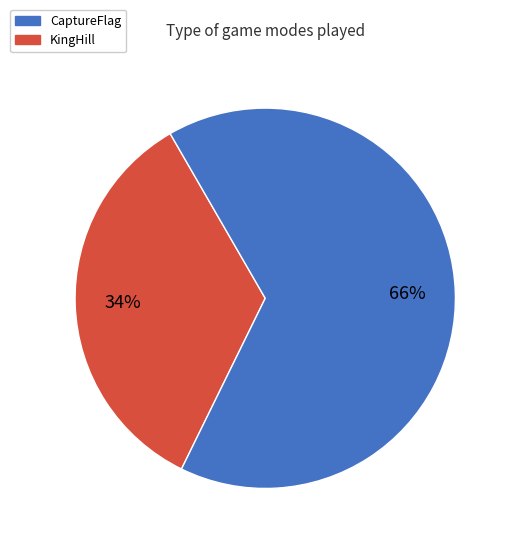

Combined, do KingHill and CaptureFlag account for over 50%?

Yes